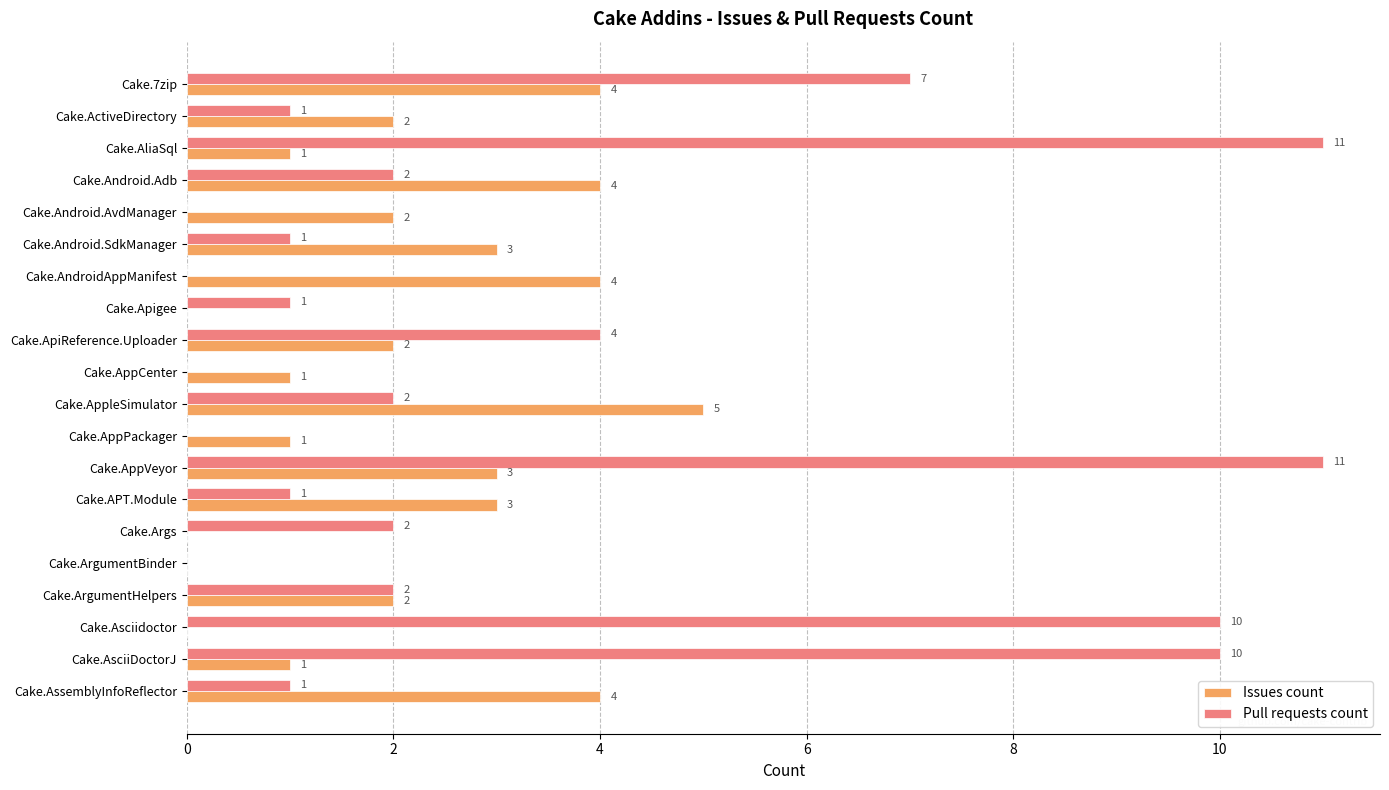

What is the sum of all Pull requests count values?

66